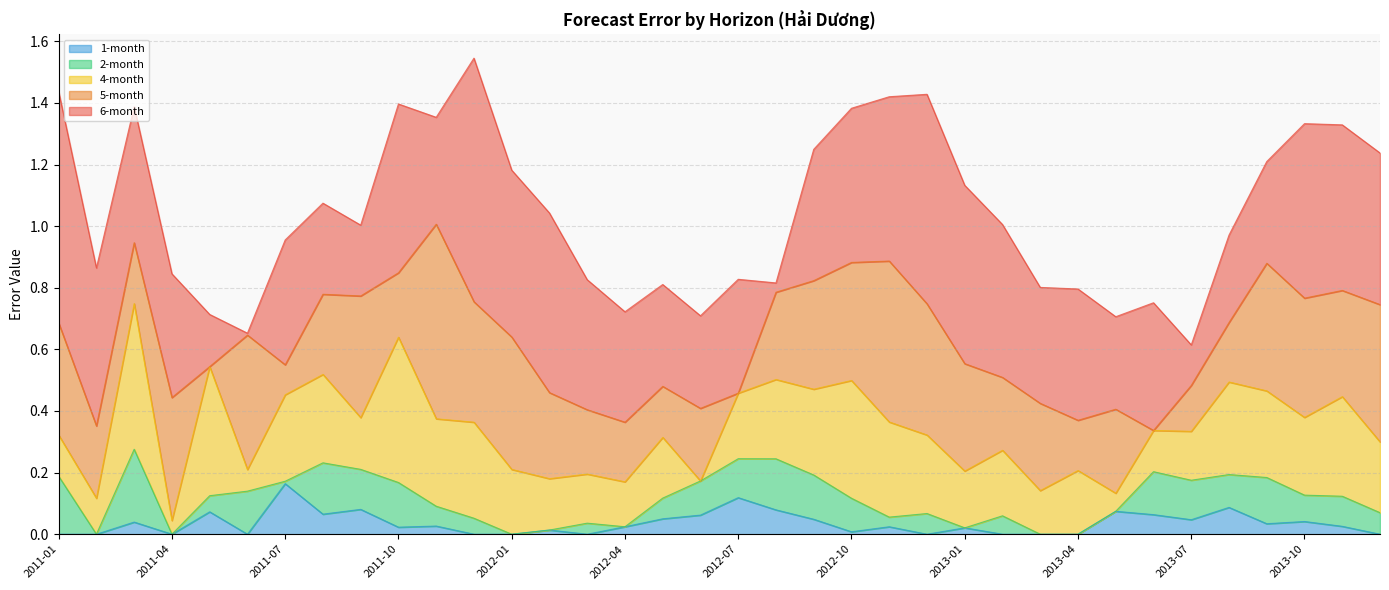

Reading right to left, what are all the values shown in this chart?

1-month: 0.0	0.0	0.0	0.0	0.1	0.0	0.1	0.1	0.0	0.0	0.0	0.0	0.0	0.0	0.0	0.0	0.1	0.1	0.1	0.1	0.0	0.0	0.0	0.0	0.0	0.0	0.0	0.1	0.1	0.2	0.0	0.1	0.0	0.0	0.0	0.0
2-month: 0.1	0.1	0.1	0.2	0.1	0.1	0.1	0.0	0.0	0.0	0.1	0.0	0.1	0.0	0.1	0.1	0.2	0.1	0.1	0.1	0.0	0.0	0.0	0.0	0.1	0.1	0.1	0.1	0.2	0.0	0.1	0.1	0.0	0.2	0.0	0.2
4-month: 0.2	0.3	0.3	0.3	0.3	0.2	0.1	0.1	0.2	0.1	0.2	0.2	0.3	0.3	0.4	0.3	0.3	0.2	0.0	0.2	0.1	0.2	0.2	0.2	0.3	0.3	0.5	0.2	0.3	0.3	0.1	0.4	0.0	0.5	0.1	0.1
5-month: 0.4	0.3	0.4	0.4	0.2	0.1	0.0	0.3	0.2	0.3	0.2	0.3	0.4	0.5	0.4	0.4	0.3	0.0	0.2	0.2	0.2	0.2	0.3	0.4	0.4	0.6	0.2	0.4	0.3	0.1	0.4	0.0	0.4	0.2	0.2	0.4
6-month: 0.5	0.5	0.6	0.3	0.3	0.1	0.4	0.3	0.4	0.4	0.5	0.6	0.7	0.5	0.5	0.4	0.0	0.4	0.3	0.3	0.4	0.4	0.6	0.5	0.8	0.3	0.5	0.2	0.3	0.4	0.0	0.2	0.4	0.4	0.5	0.8